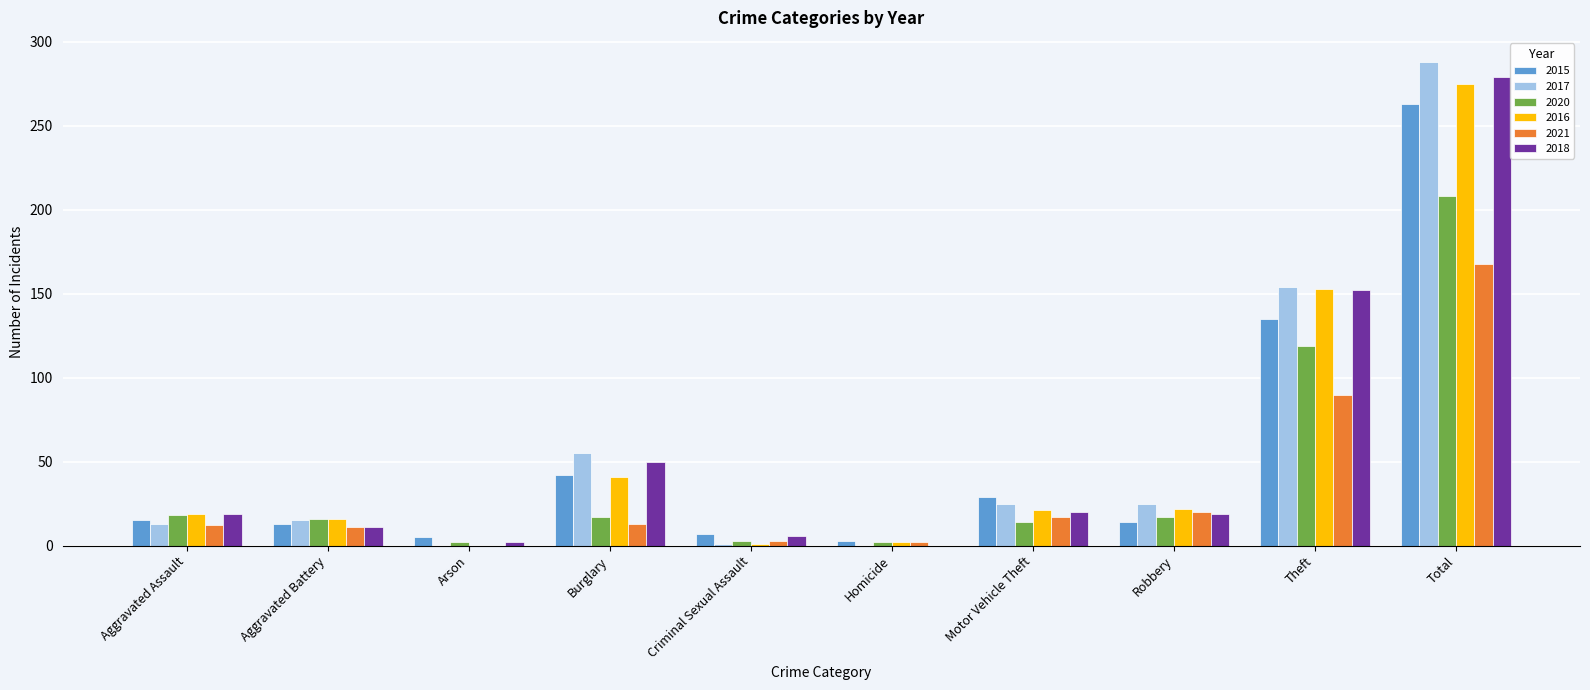

What value does the 2016 series have at Robbery?

22